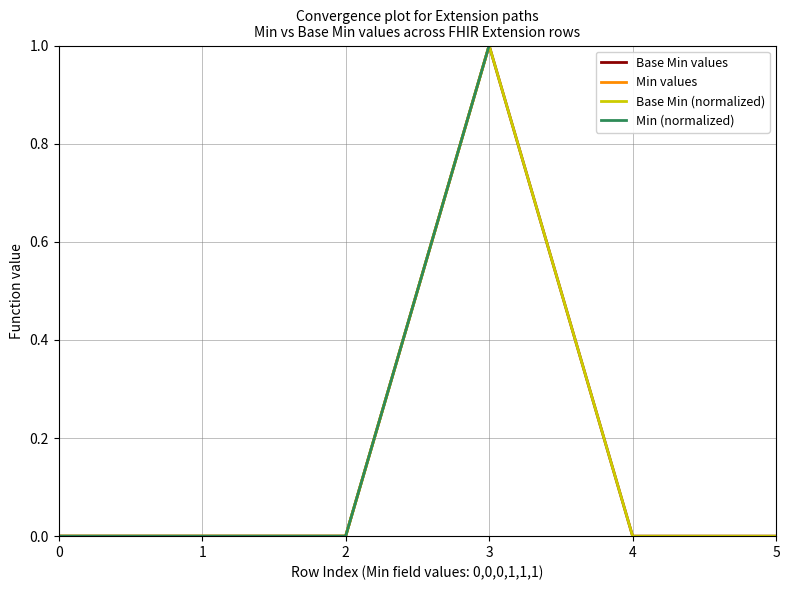

Is this an area chart (filled region under the line)?

No